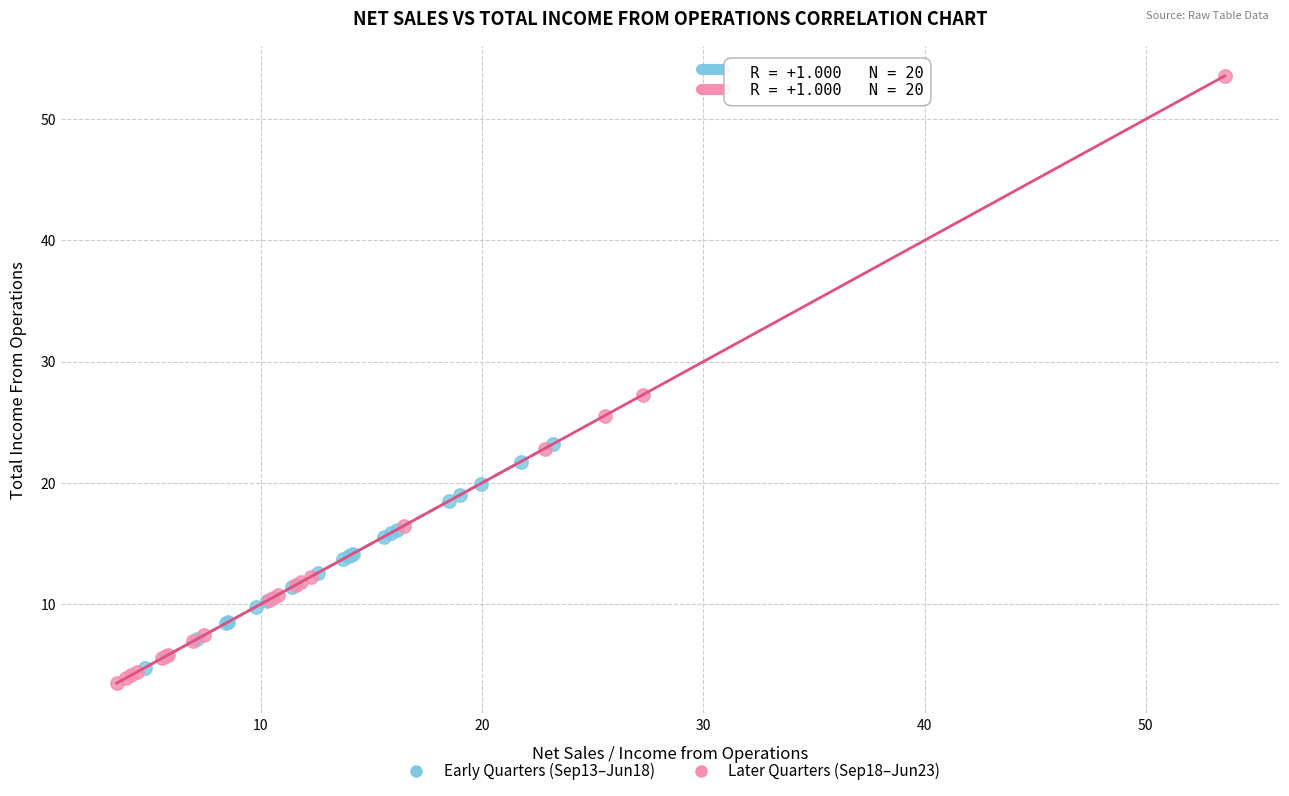

Which series contains the highest Y value?

Later Quarters (Sep18–Jun23)